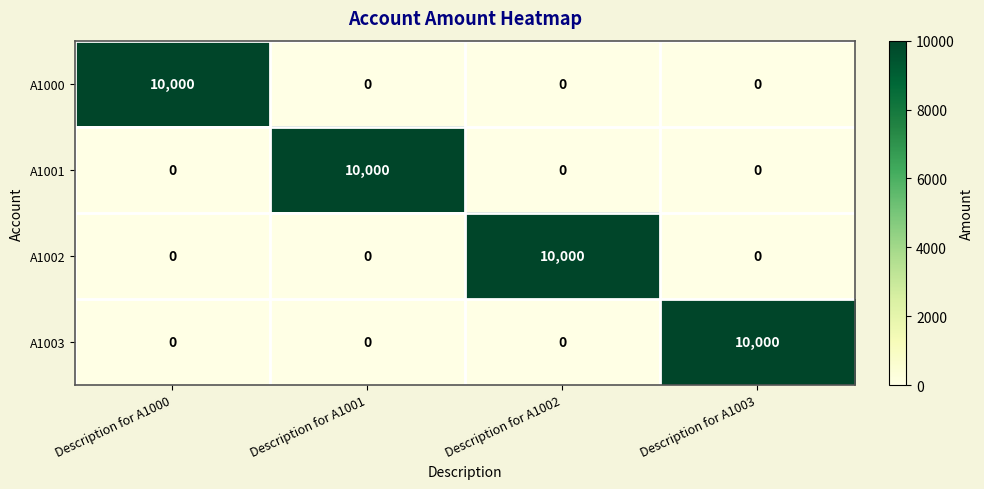

How many distinct data groups are displayed?

4